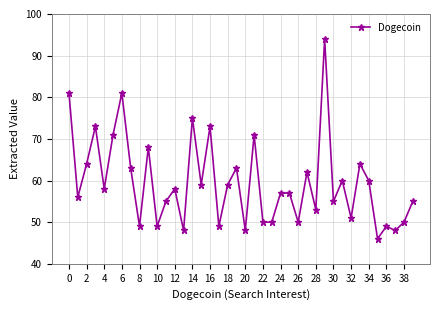

What is the smallest value displayed?

46